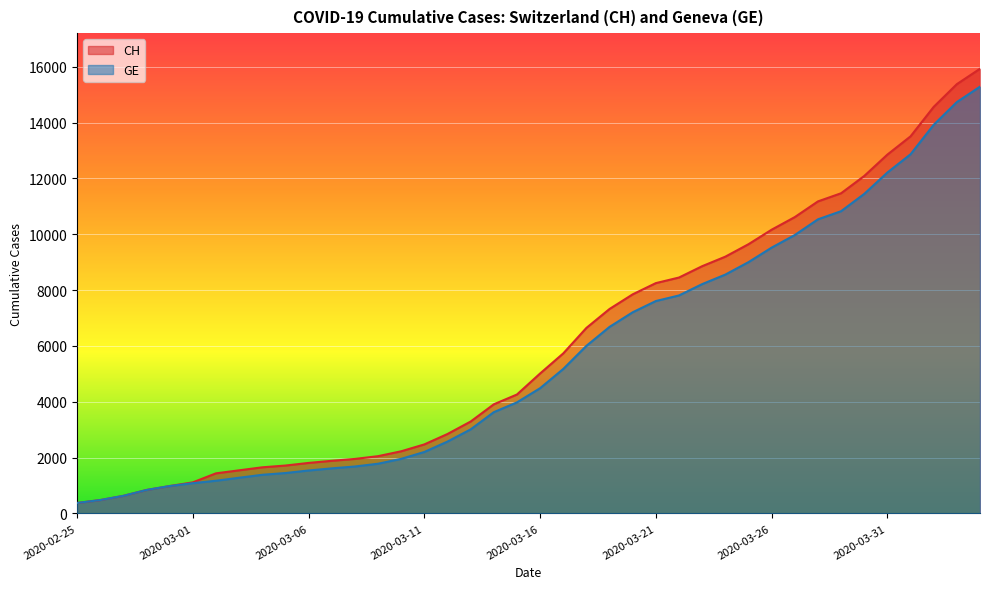

The value of CH at 2020-03-18 is 6644. True or false?

True